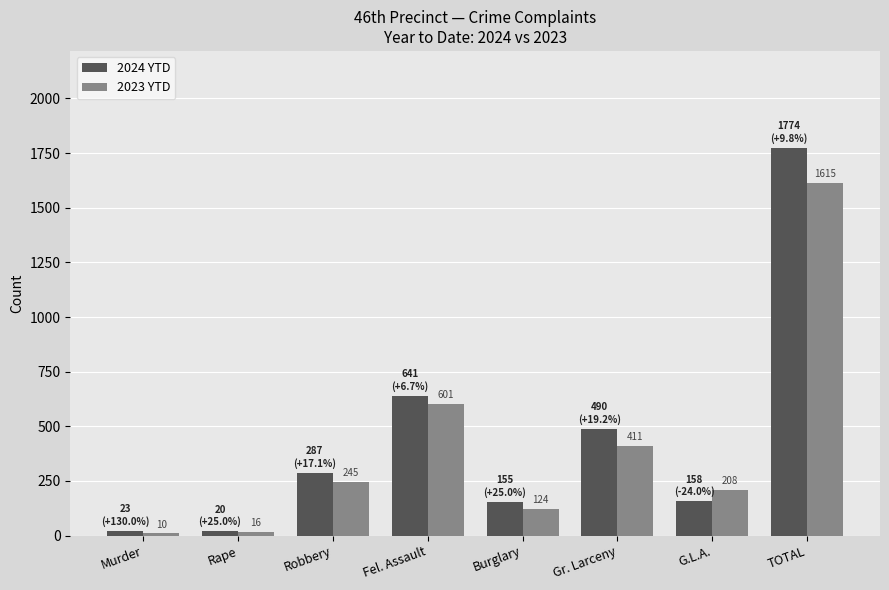

Which category has the highest value across all series?

TOTAL